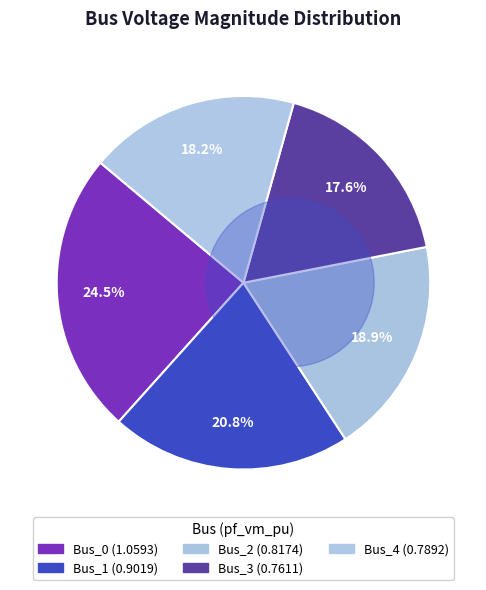

True or false: Bus_1 accounts for 12% of the total.

False